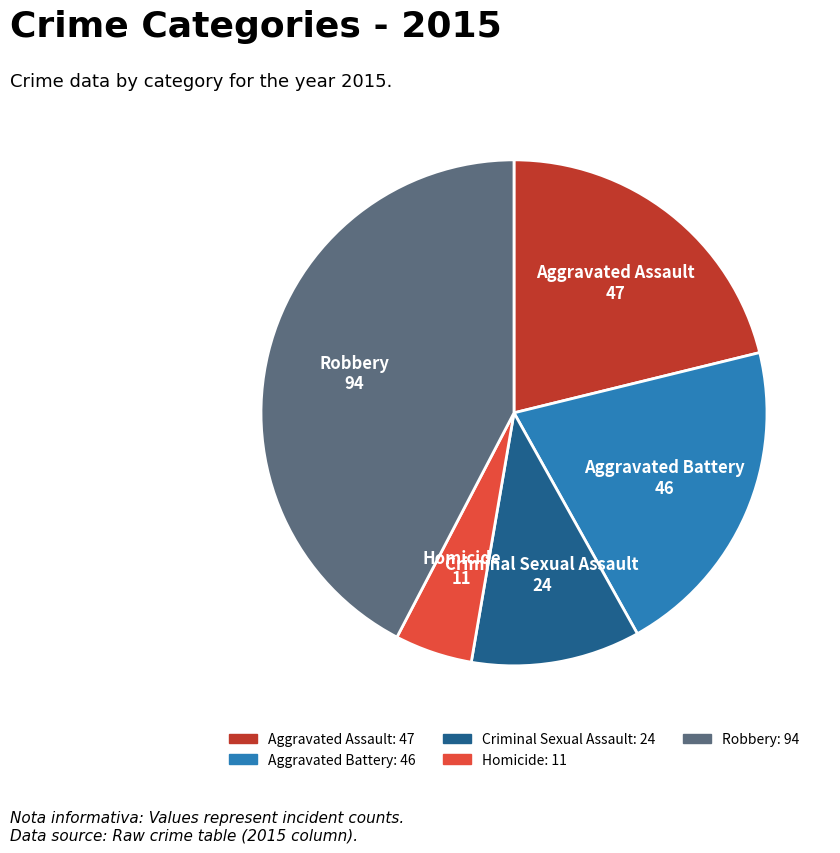

True or false: Robbery accounts for 34% of the total.

False